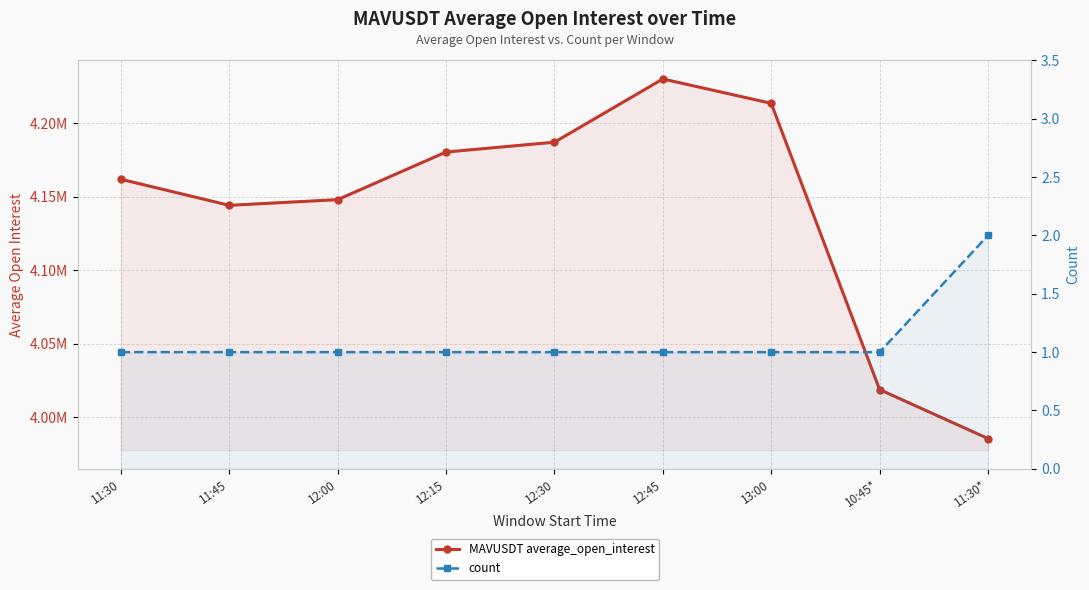

Between 12:30 and 12:45, which series saw the biggest shift?

MAVUSDT average_open_interest